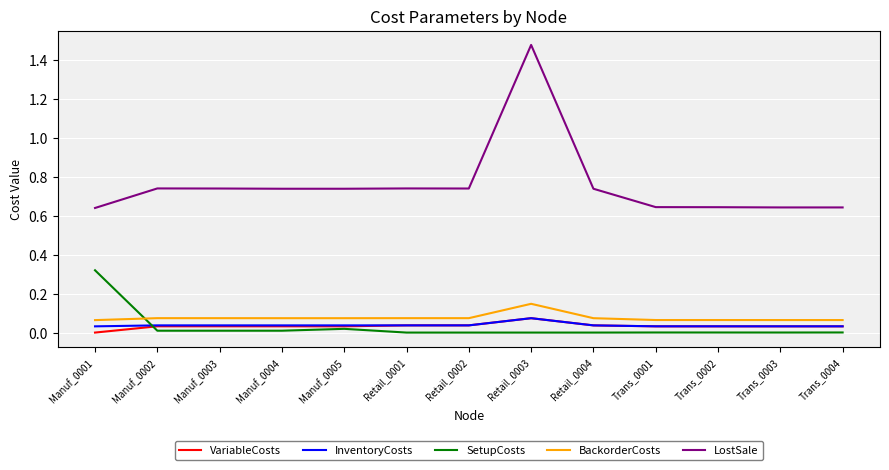

Is the value of VariableCosts at Manuf_0004 greater than the value of LostSale at Manuf_0005?

No